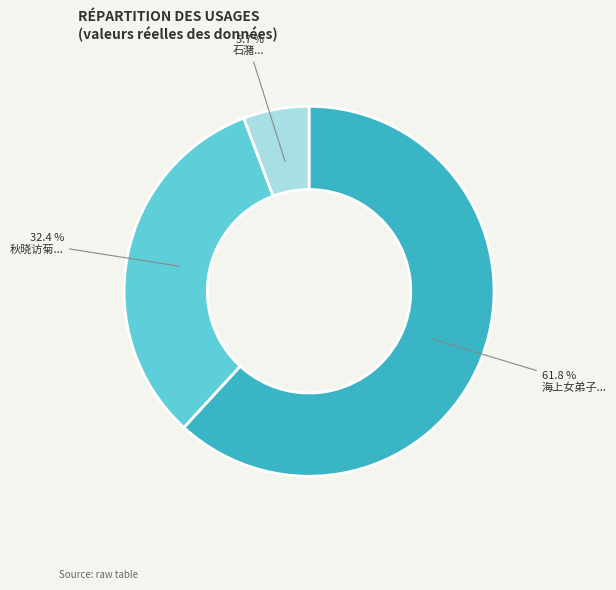

Combined, do 石潴... and 海上女弟子... account for over 50%?

Yes